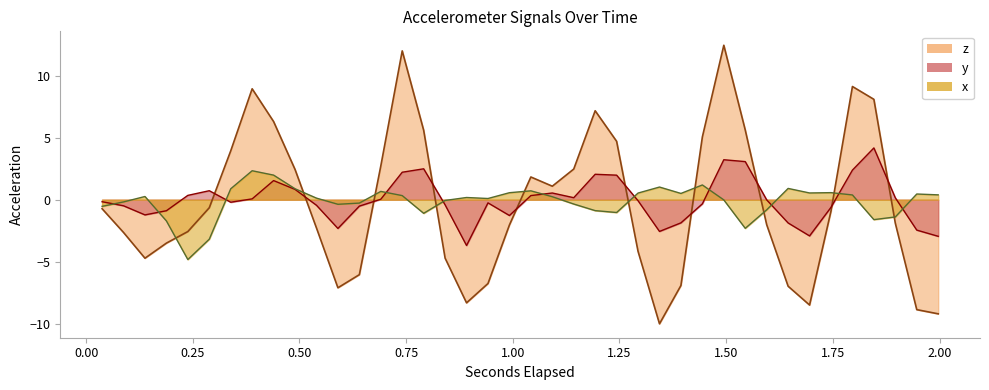

At how many categories does at least one series exceed 7?

6